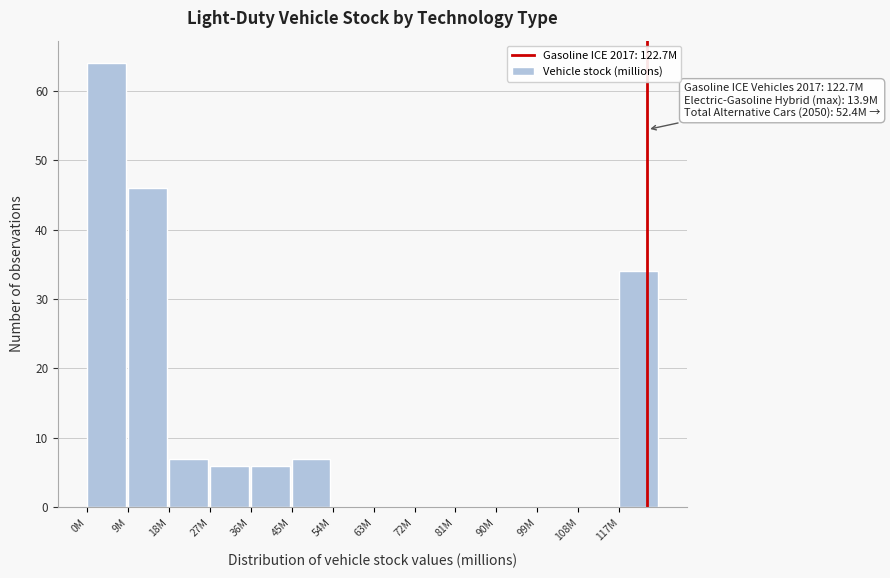

Reading left to right, list all the values displayed in this chart.

0M=64	9M=46	18M=7	27M=6	36M=6	45M=7	54M=0	63M=0	72M=0	81M=0	90M=0	99M=0	108M=0	117M=34